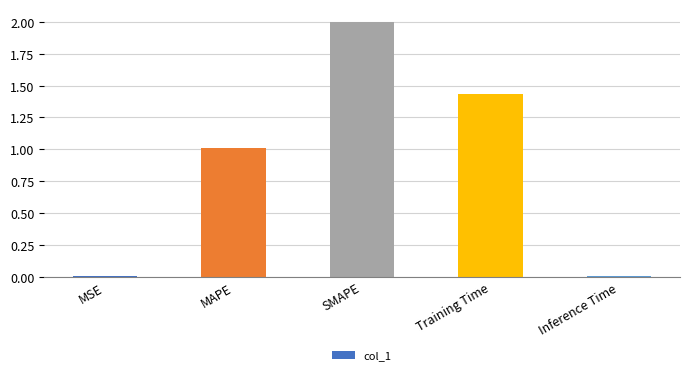

Which label corresponds to the largest value in the chart?

SMAPE